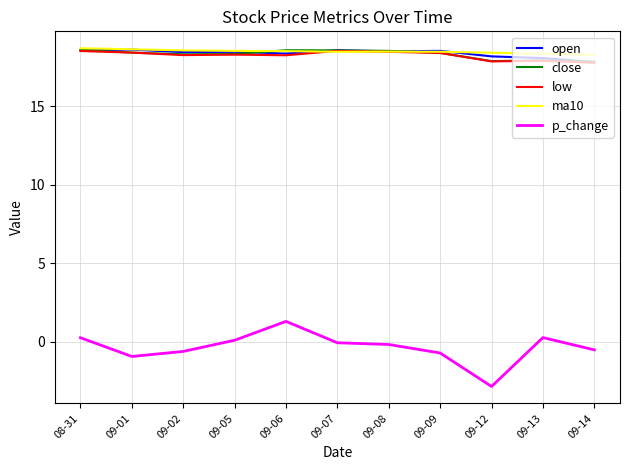

True or false: p_change and close cross at least once.

False